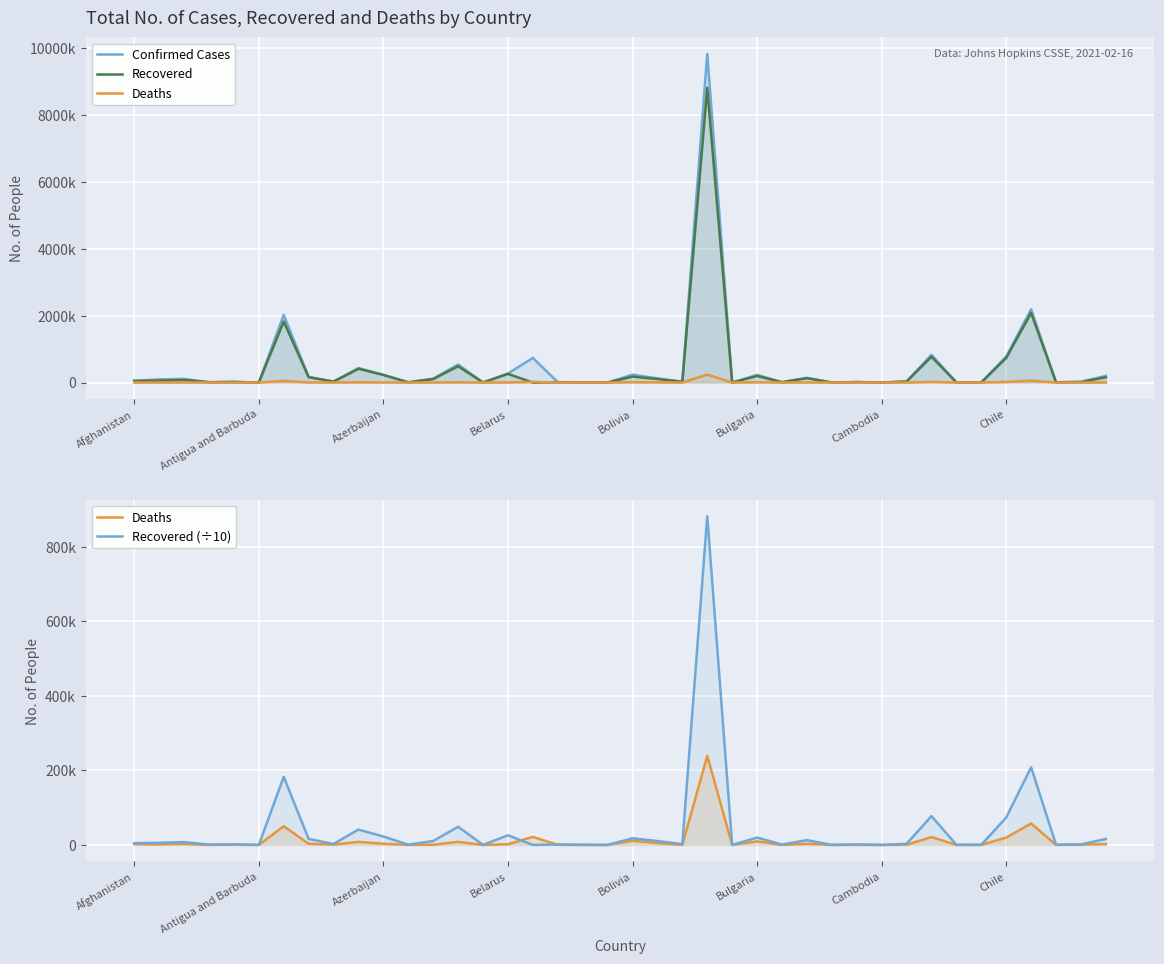

What are all the series names shown in the legend?

Confirmed Cases, Recovered, Deaths, Recovered (÷10)